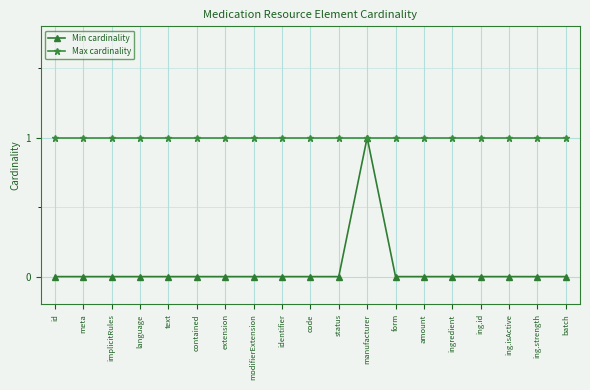

Is it true that Max cardinality equals 0 at ingredient?

False